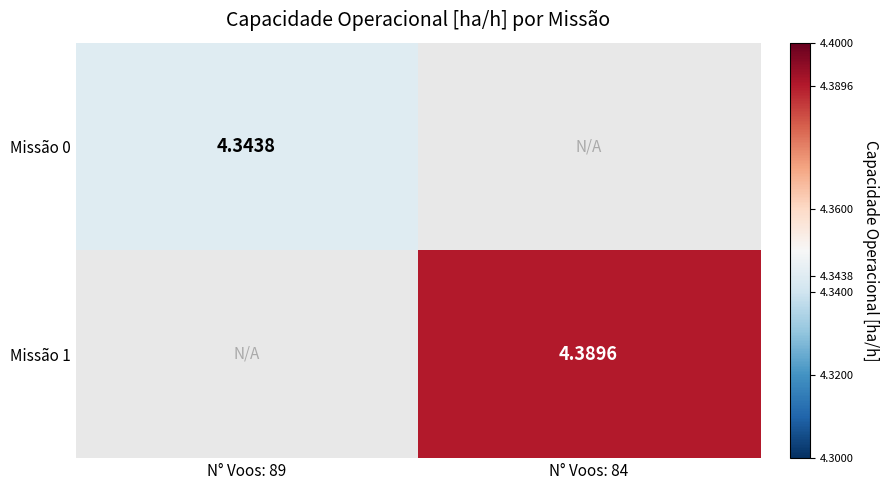

Rank the series by their maximum value, from lowest to highest.

Missão 0, Missão 1